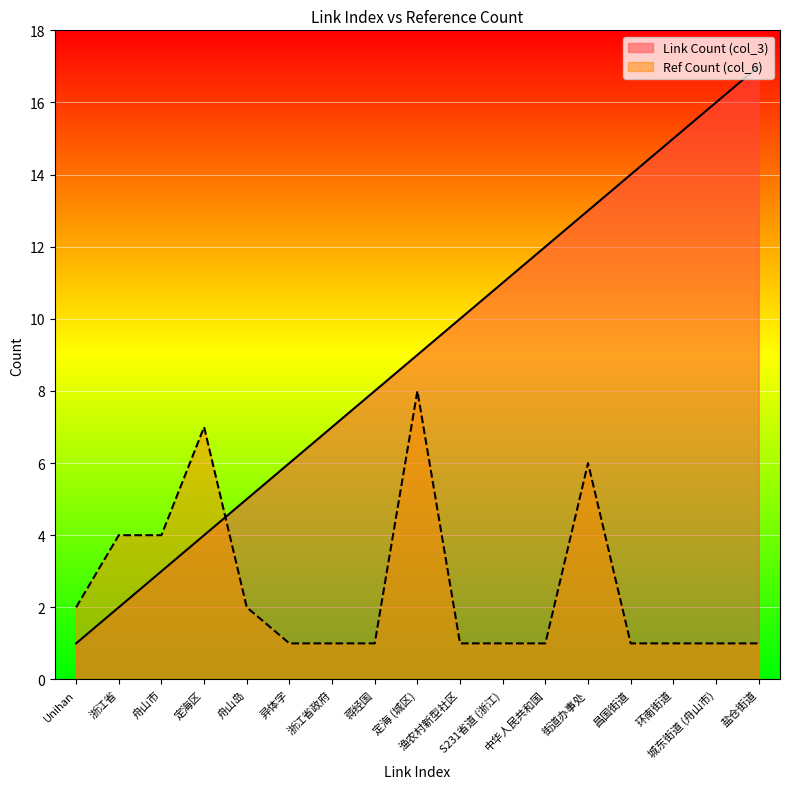

How many lines are shown in the chart?

2